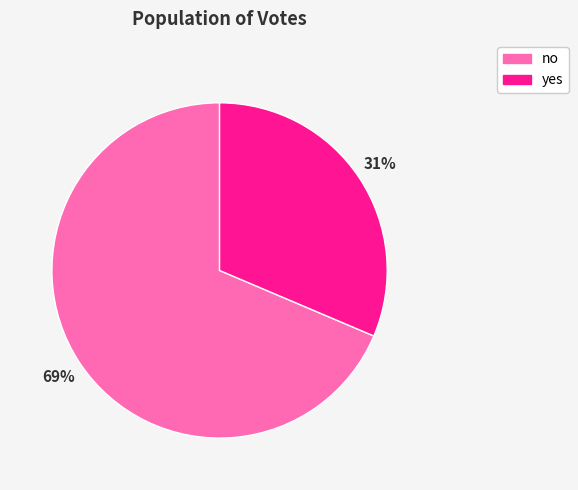

Do no and yes together represent more than half of the pie?

Yes